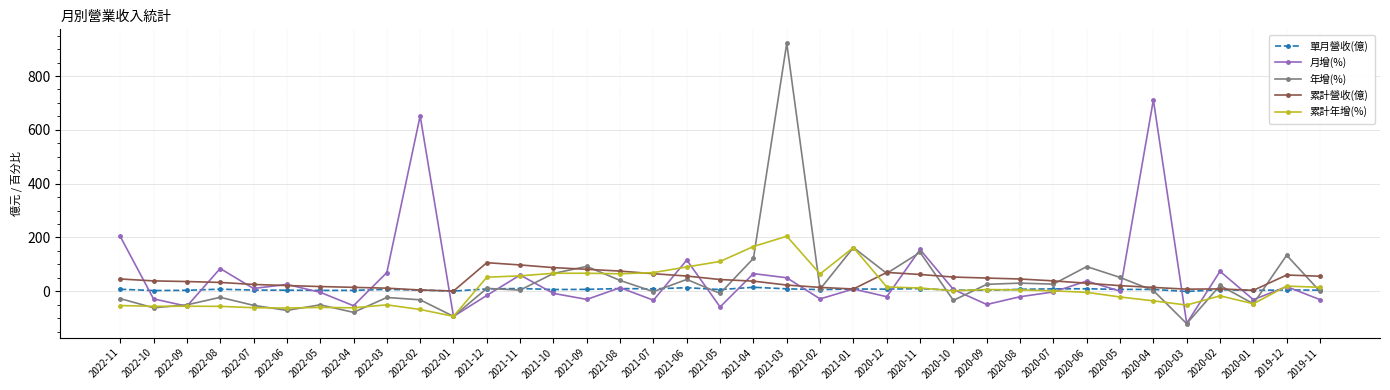

At how many categories does at least one series exceed 534?

3